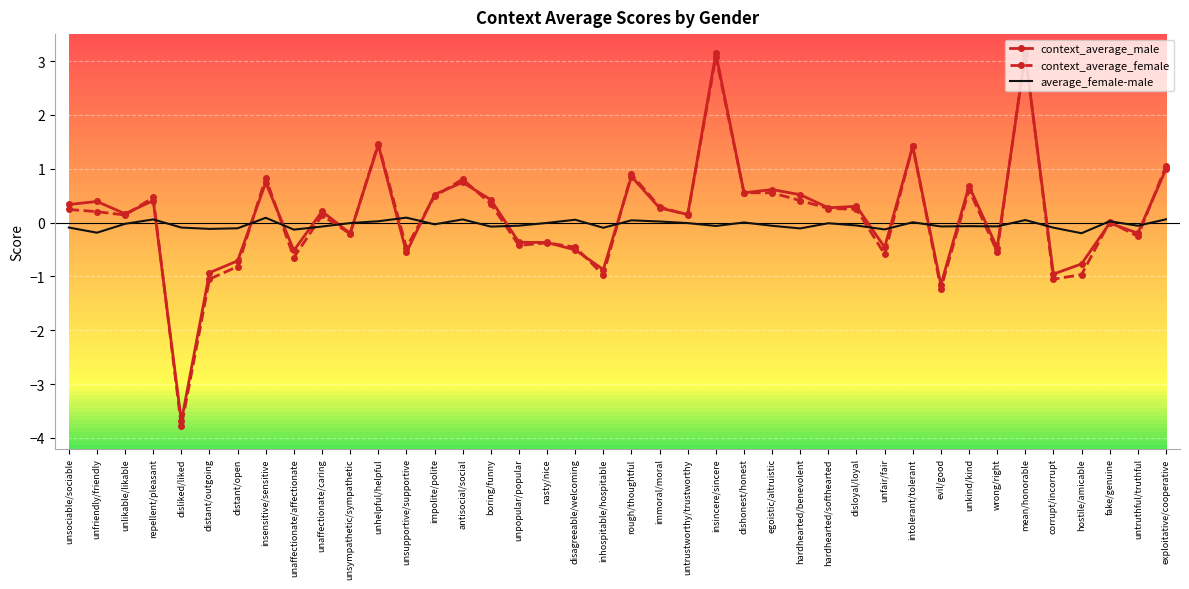

True or false: context_average_female has a value of -0.4 at distant/open.

False